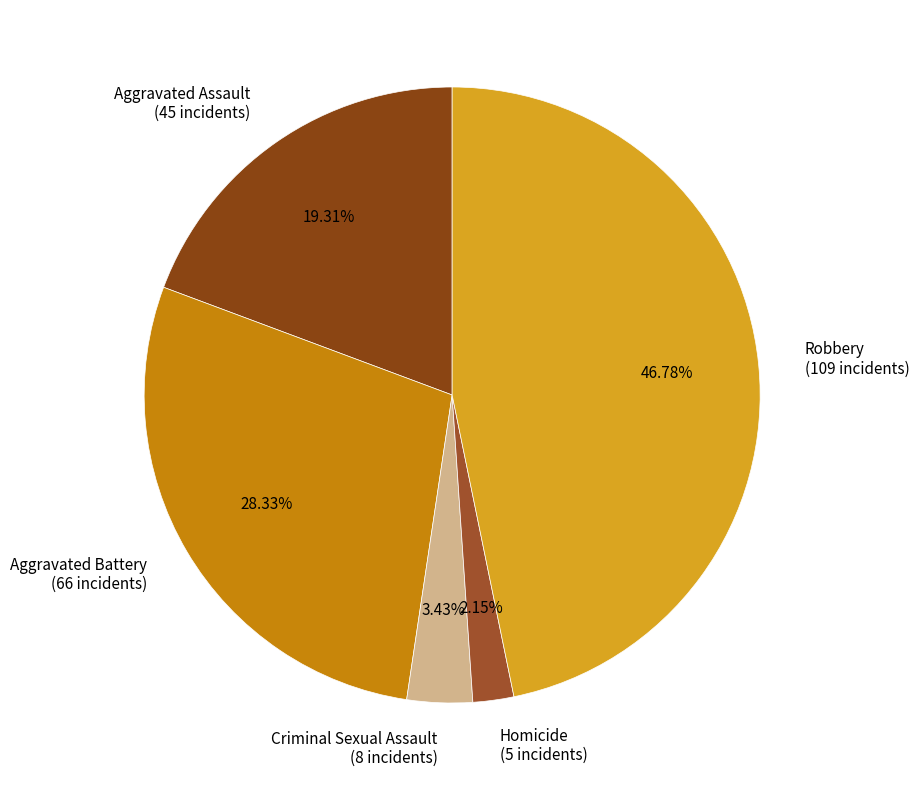

Rank the categories by value from highest to lowest.

Robbery, Aggravated Battery, Aggravated Assault, Criminal Sexual Assault, Homicide